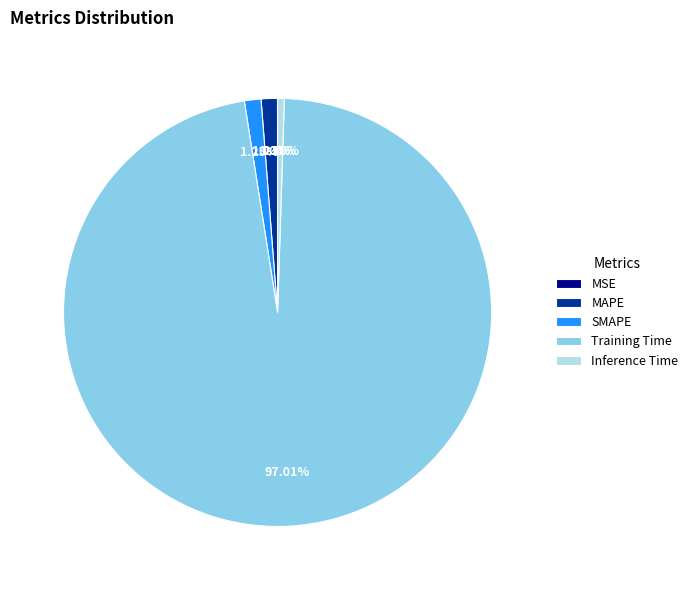

Does Training Time represent more than half of the total?

Yes